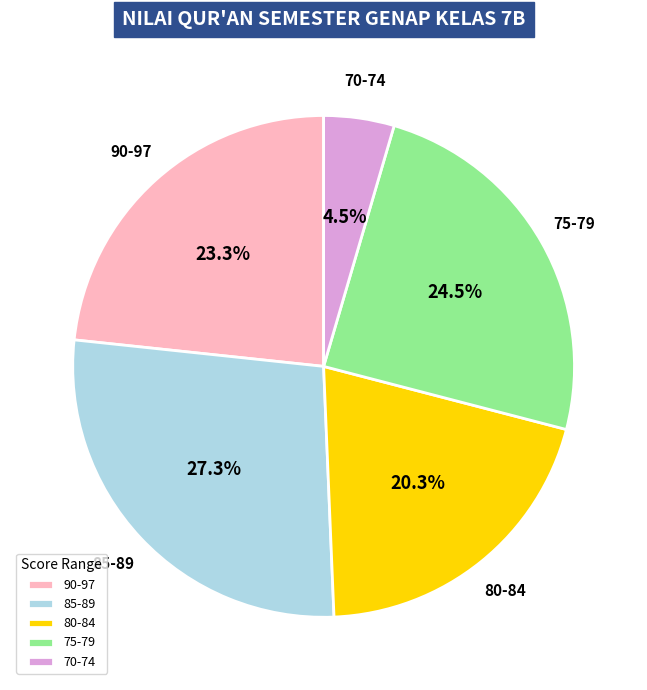

Between 90-97 and 70-74, which is larger?

90-97